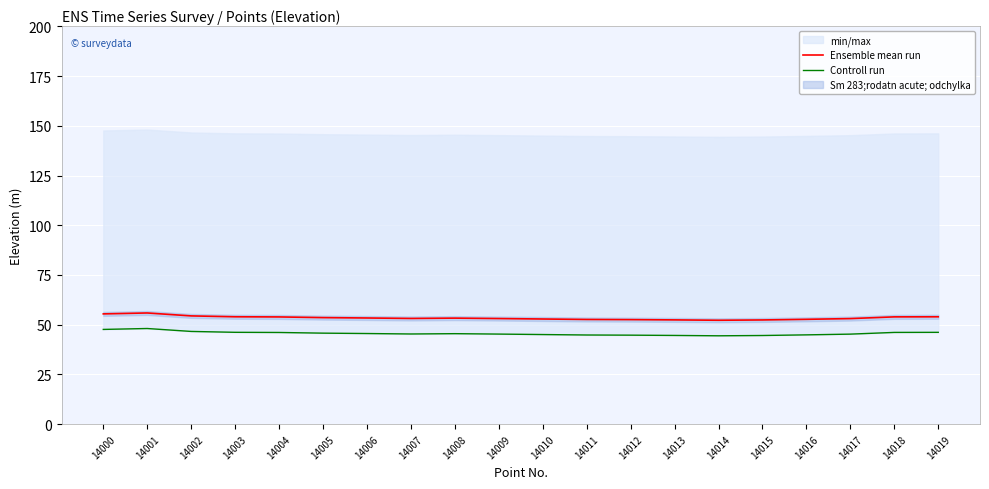

True or false: Controll run and Ensemble mean run cross at least once.

False